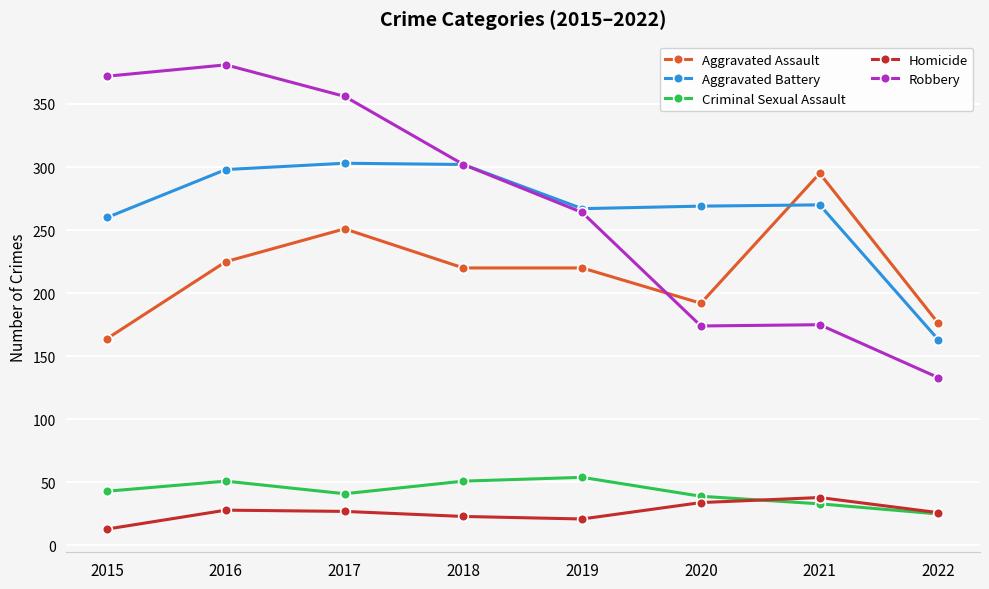

What is the smallest value displayed?

13